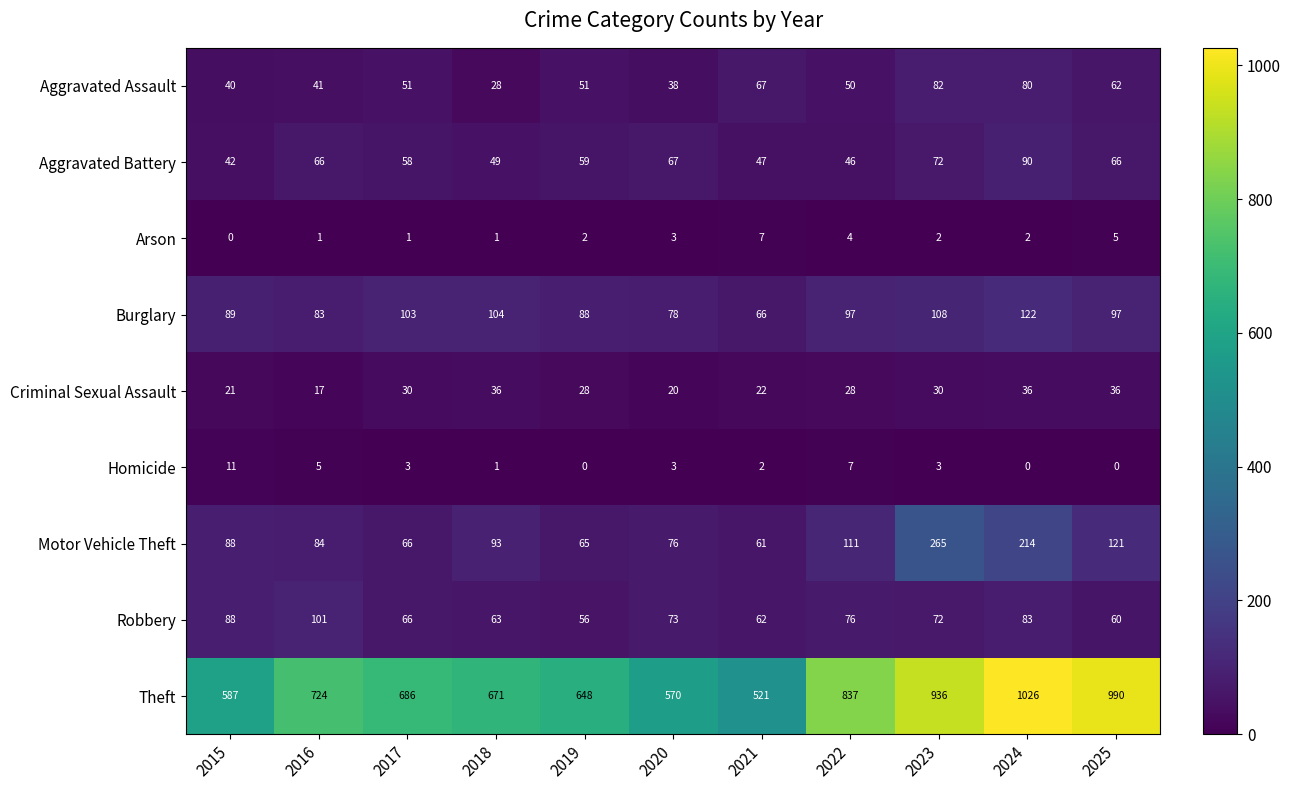

Count the number of data series in this chart.

9